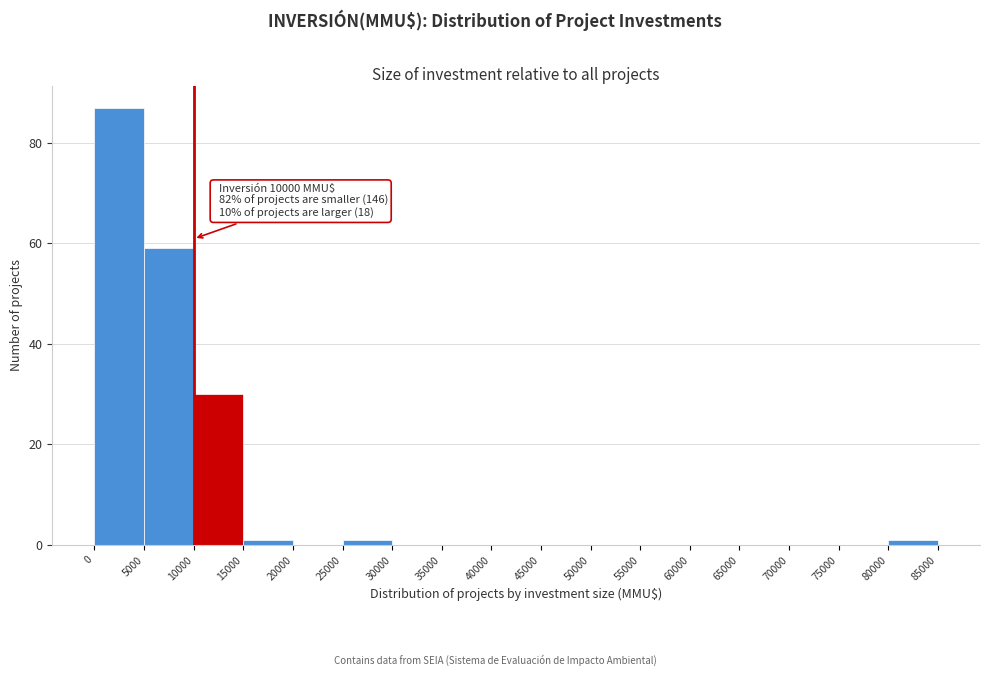

Over which range of the x-axis is the bar tallest?

0 to 5000